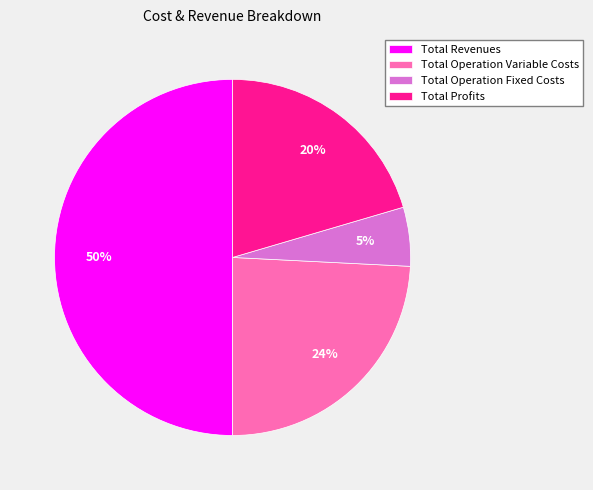

Which category accounts for the majority?

Total Revenues